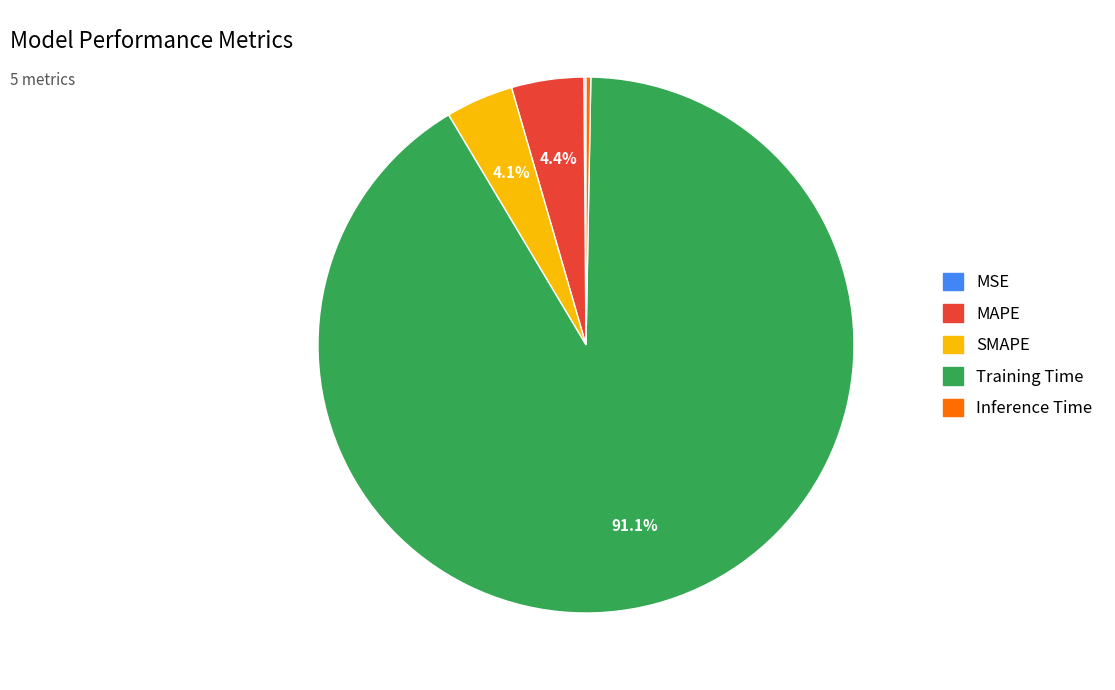

What is the largest slice in the pie chart?

Training Time